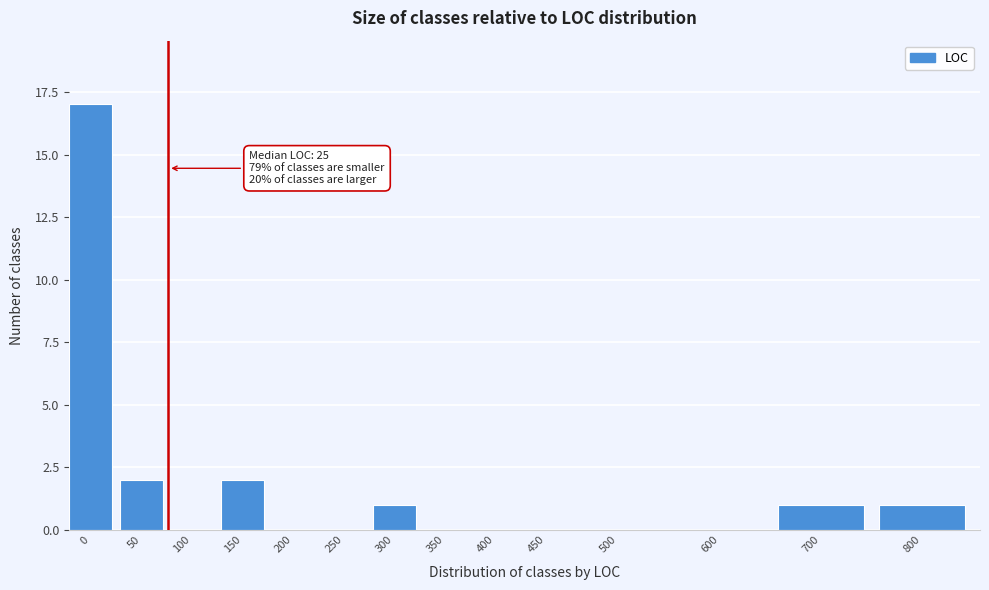

Reading left to right, transcribe all the data shown in this chart.

0=17	50=2	100=0	150=2	200=0	250=0	300=1	350=0	400=0	450=0	500=0	600=0	700=1	800=1